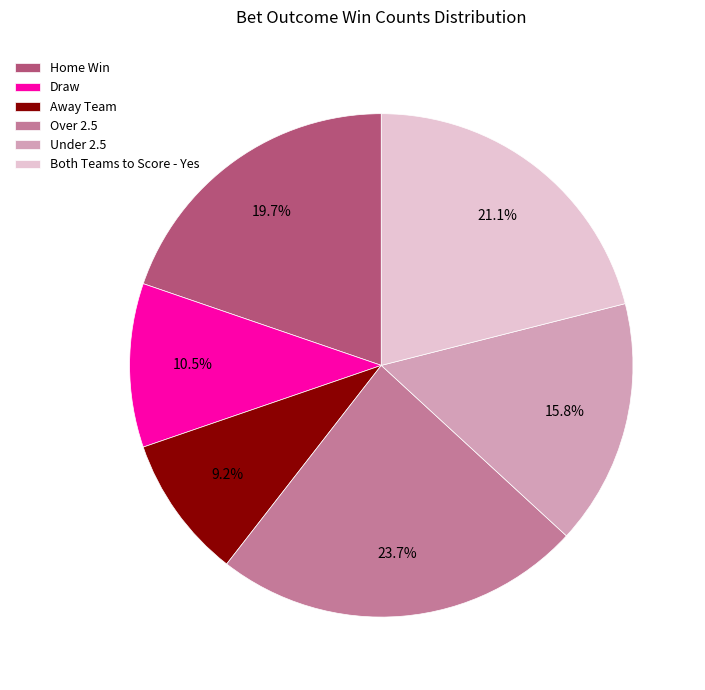

Rank the categories by value from highest to lowest.

Over 2.5, Both Teams to Score - Yes, Home Win, Under 2.5, Draw, Away Team